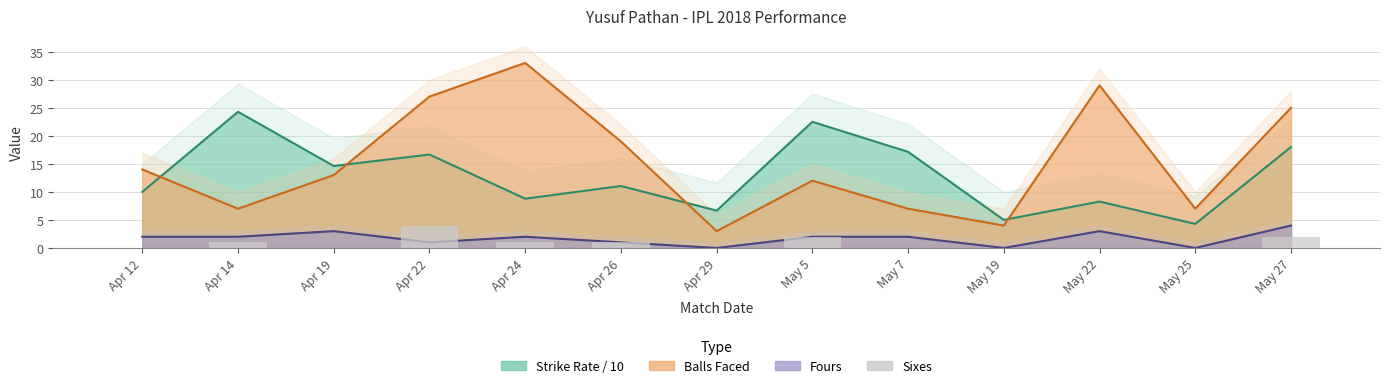

Where is the data nearest to the value 2?

May 5